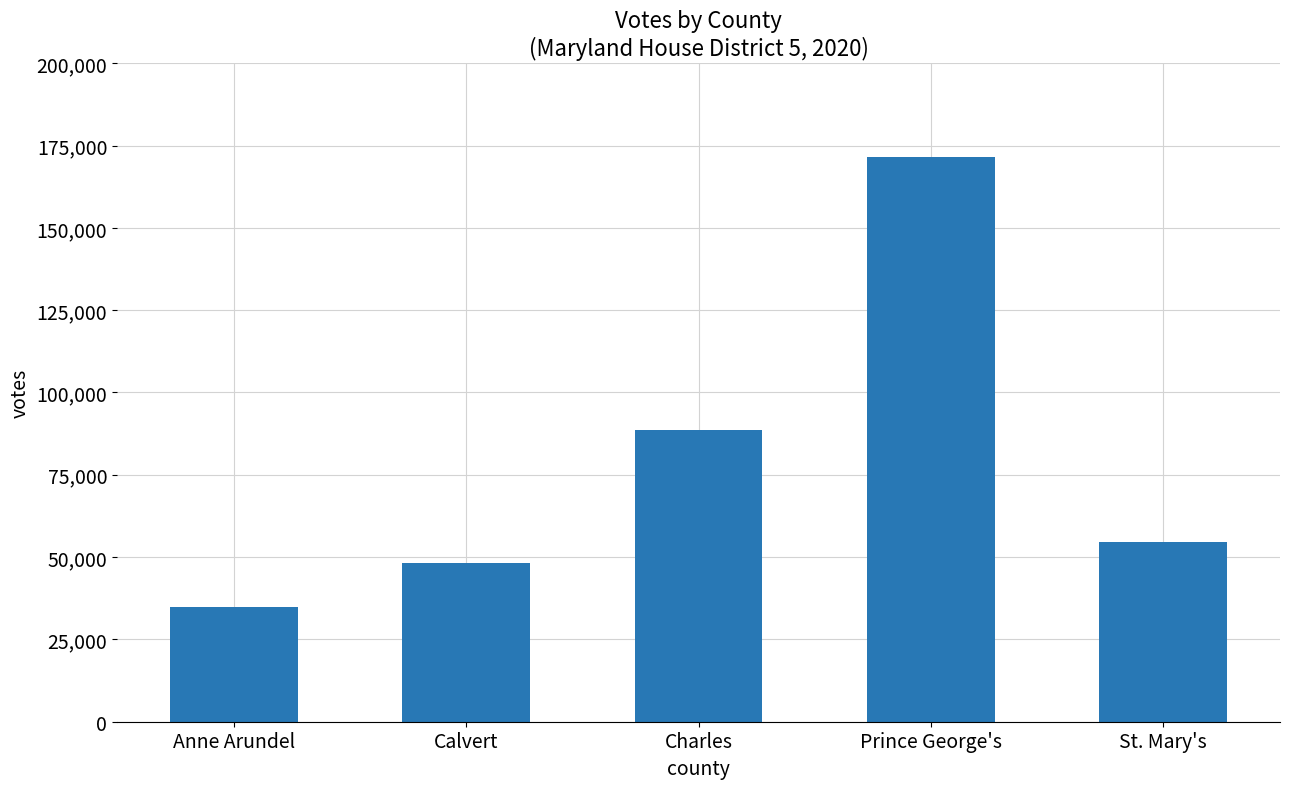

Reading left to right, transcribe all the data shown in this chart.

Anne Arundel=34812	Calvert=48129	Charles=88582	Prince George's=171594	St. Mary's=54618